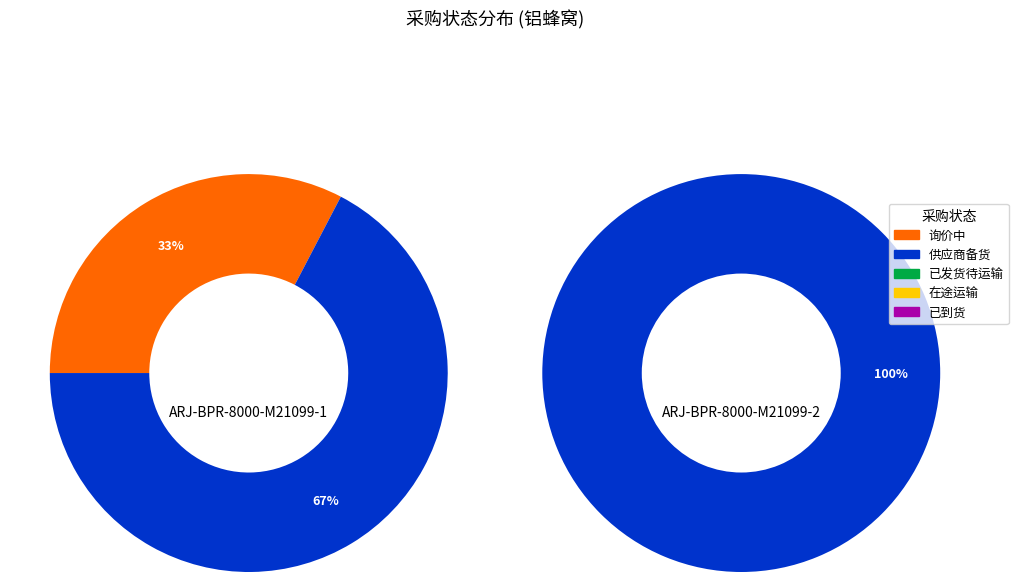

Which series has the largest range (max minus min)?

询价中